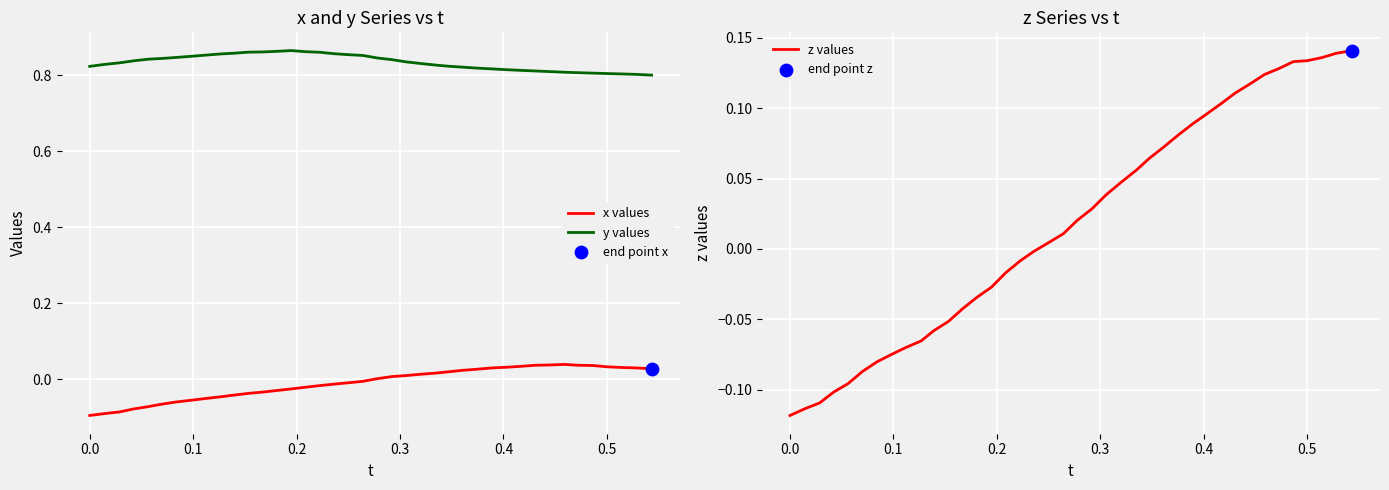

Which series has the largest total across all categories?

y values